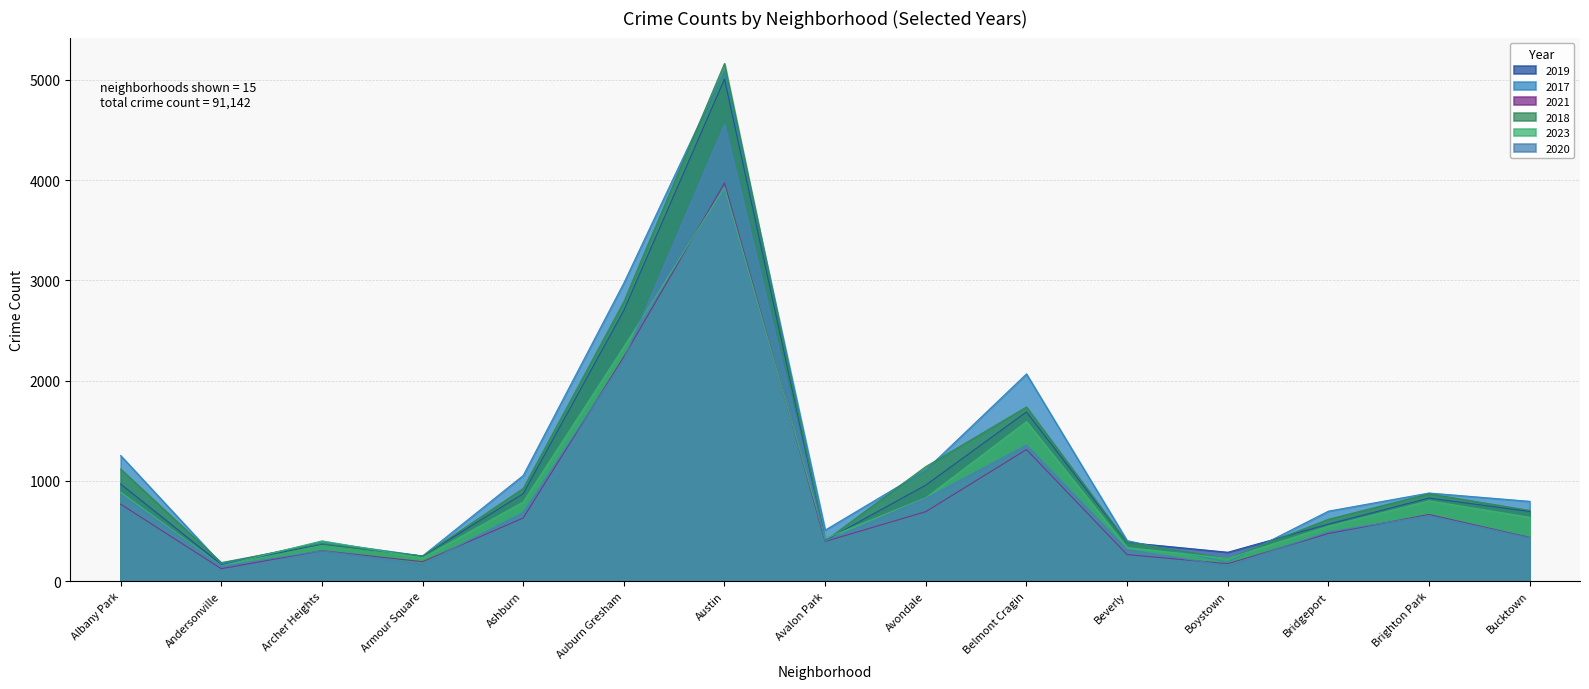

What is the label of the 9th point from the left?

Avondale